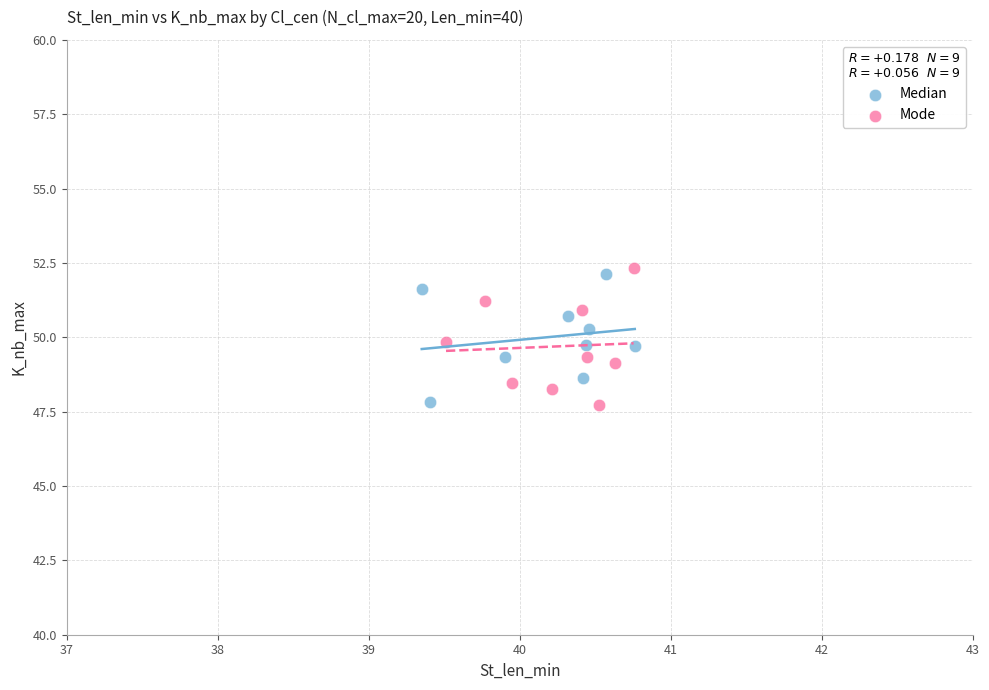

What are all the series names shown in the legend?

Median, Mode